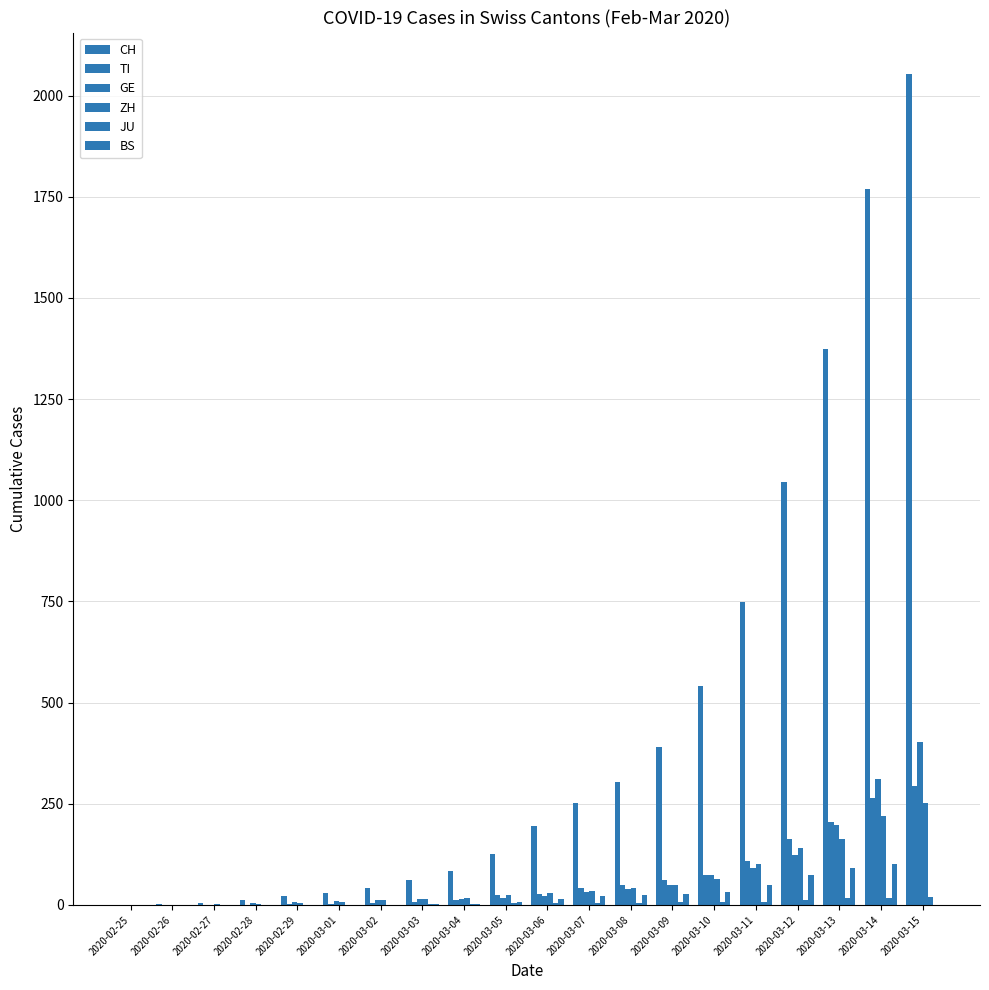

Reading right to left, what are all the values shown in this chart?

CH: 2020-03-15=2053	2020-03-14=1769	2020-03-13=1374	2020-03-12=1046	2020-03-11=749	2020-03-10=542	2020-03-09=391	2020-03-08=304	2020-03-07=252	2020-03-06=194	2020-03-05=126	2020-03-04=84	2020-03-03=61	2020-03-02=42	2020-03-01=30	2020-02-29=22	2020-02-28=13	2020-02-27=6	2020-02-26=2	2020-02-25=0
TI: 2020-03-15=293	2020-03-14=265	2020-03-13=206	2020-03-12=163	2020-03-11=108	2020-03-10=75	2020-03-09=61	2020-03-08=49	2020-03-07=41	2020-03-06=28	2020-03-05=25	2020-03-04=13	2020-03-03=8	2020-03-02=4	2020-03-01=2	2020-02-29=2	2020-02-28=1	2020-02-27=1	2020-02-26=1	2020-02-25=0
GE: 2020-03-15=403	2020-03-14=310	2020-03-13=197	2020-03-12=123	2020-03-11=91	2020-03-10=75	2020-03-09=50	2020-03-08=40	2020-03-07=32	2020-03-06=21	2020-03-05=17	2020-03-04=14	2020-03-03=14	2020-03-02=11	2020-03-01=10	2020-02-29=7	2020-02-28=4	2020-02-27=1	2020-02-26=1	2020-02-25=0
ZH: 2020-03-15=251	2020-03-14=219	2020-03-13=164	2020-03-12=141	2020-03-11=102	2020-03-10=63	2020-03-09=50	2020-03-08=41	2020-03-07=35	2020-03-06=30	2020-03-05=24	2020-03-04=16	2020-03-03=14	2020-03-02=11	2020-03-01=7	2020-02-29=6	2020-02-28=2	2020-02-27=2	2020-02-26=0	2020-02-25=0
JU: 2020-03-15=19	2020-03-14=18	2020-03-13=17	2020-03-12=12	2020-03-11=7	2020-03-10=7	2020-03-09=7	2020-03-08=5	2020-03-07=5	2020-03-06=4	2020-03-05=4	2020-03-04=2	2020-03-03=2	2020-03-02=1	2020-03-01=1	2020-02-29=1	2020-02-28=1	2020-02-27=1	2020-02-26=0	2020-02-25=0
BS: 2020-03-15=0	2020-03-14=100	2020-03-13=92	2020-03-12=73	2020-03-11=49	2020-03-10=33	2020-03-09=28	2020-03-08=24	2020-03-07=21	2020-03-06=15	2020-03-05=8	2020-03-04=3	2020-03-03=3	2020-03-02=1	2020-03-01=1	2020-02-29=1	2020-02-28=1	2020-02-27=1	2020-02-26=0	2020-02-25=0